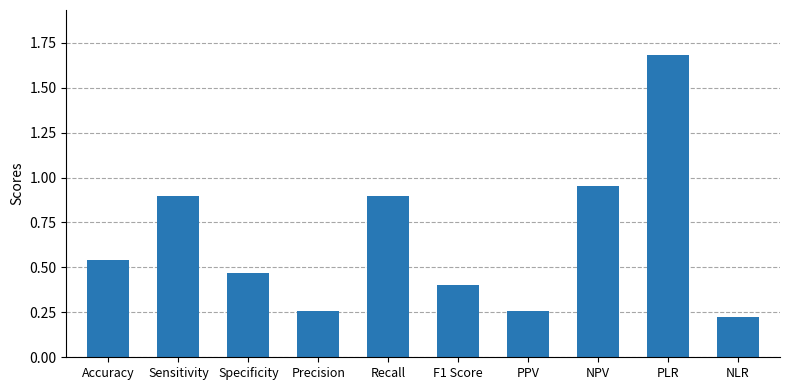

Which category has the highest value across all series?

PLR